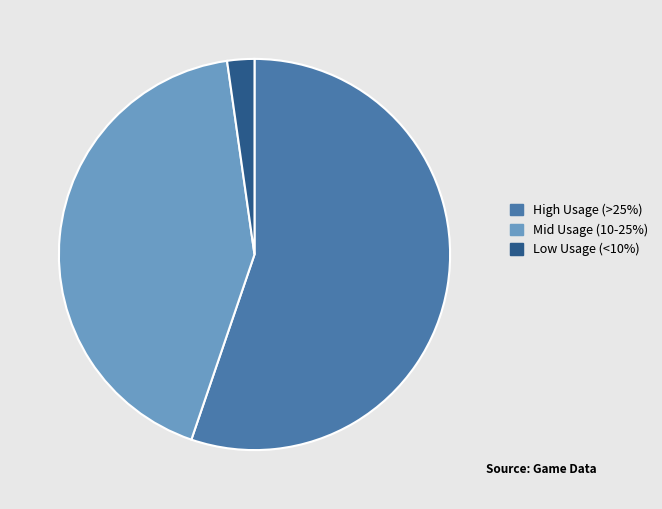

Is there a majority slice in this chart?

Yes